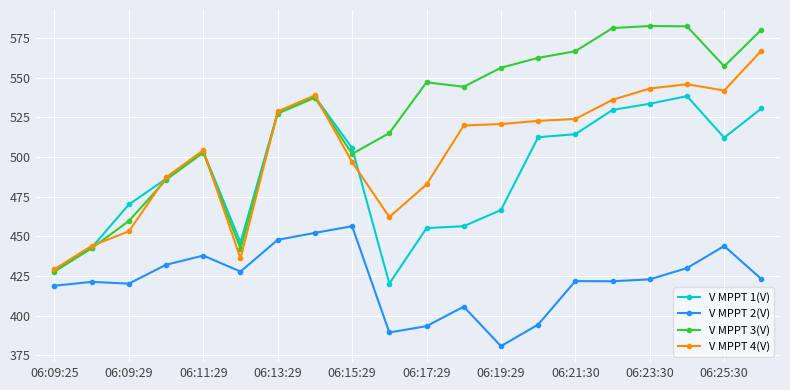

What is the difference between the maximum and minimum values in the V MPPT 2(V) series?

75.6